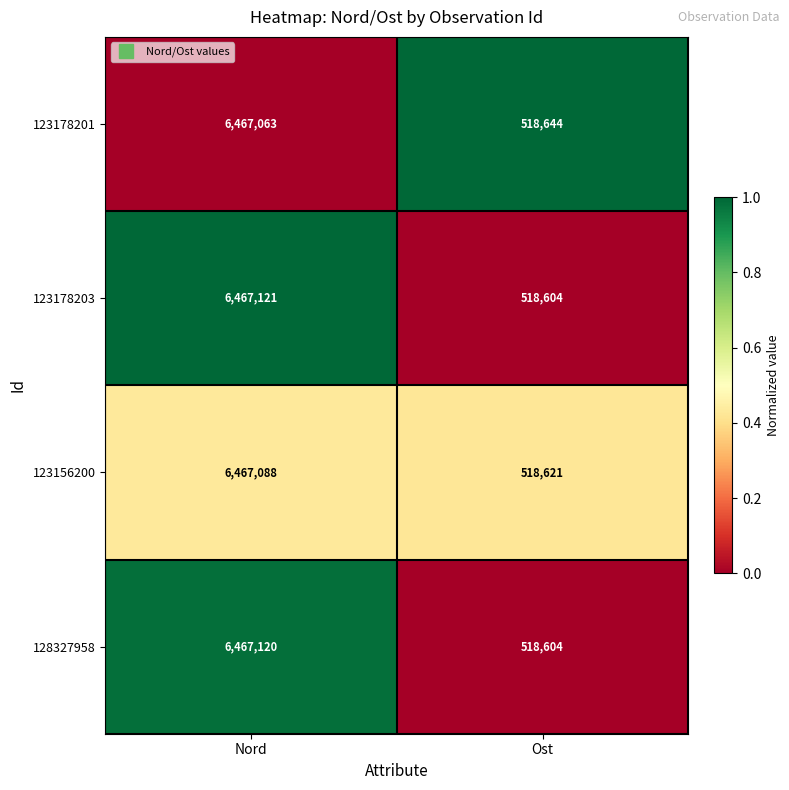

Reading right to left, what are all the values shown in this chart?

123178201: 518644	6467063
123178203: 518604	6467121
123156200: 518621	6467088
128327958: 518604	6467120